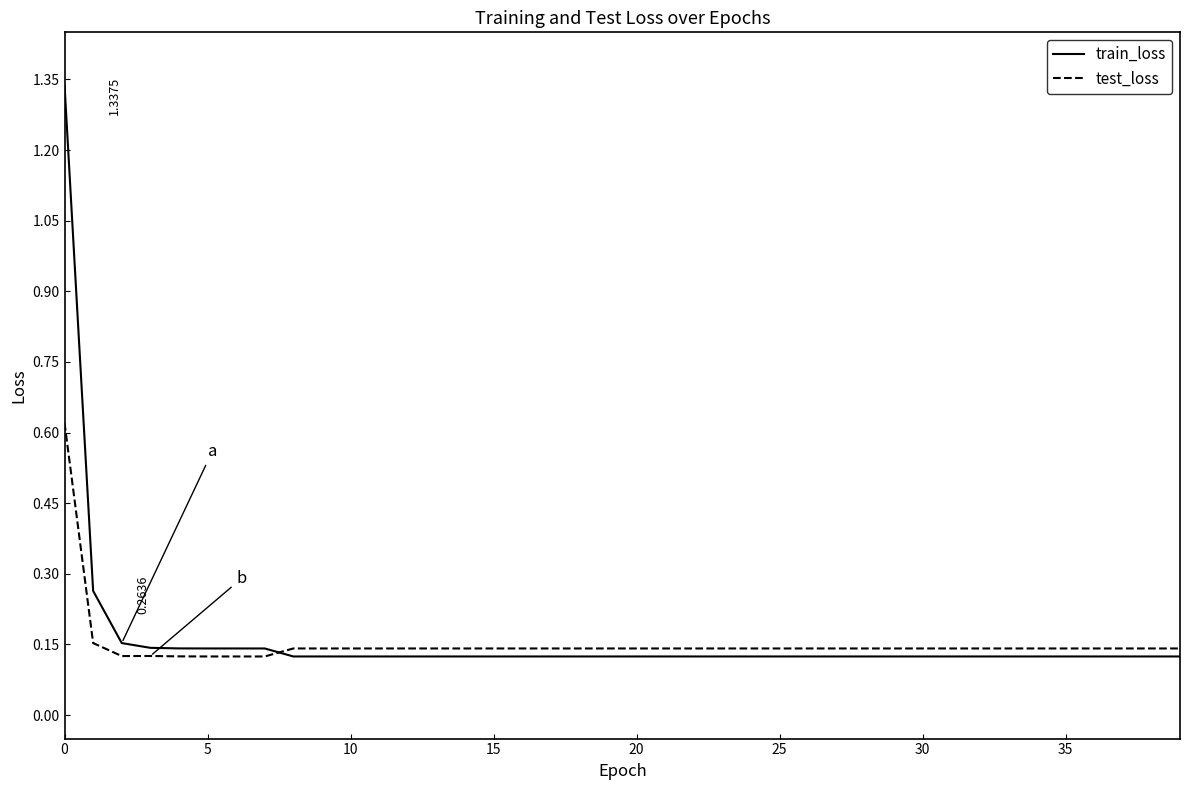

Which series ends up on top after the final intersection of train_loss and test_loss?

test_loss